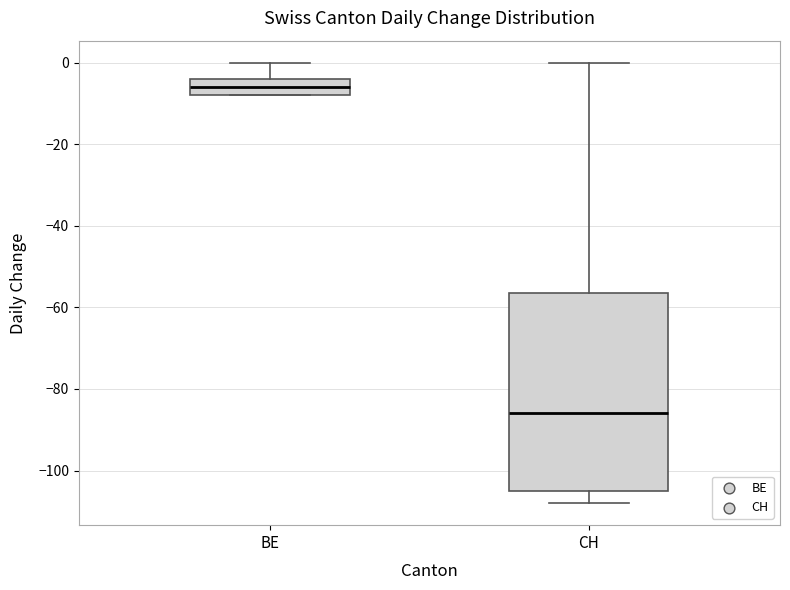

Reading left to right, read every box against the y-axis: the position of its median line, the range the box covers, and the ends of its whiskers. The values are not printed on the chart, so give them approximately, as read against the axis.

BE: median -6, box -8 to -4, whiskers -8 to 0
CH: median -86, box -104 to -56, whiskers -108 to 0